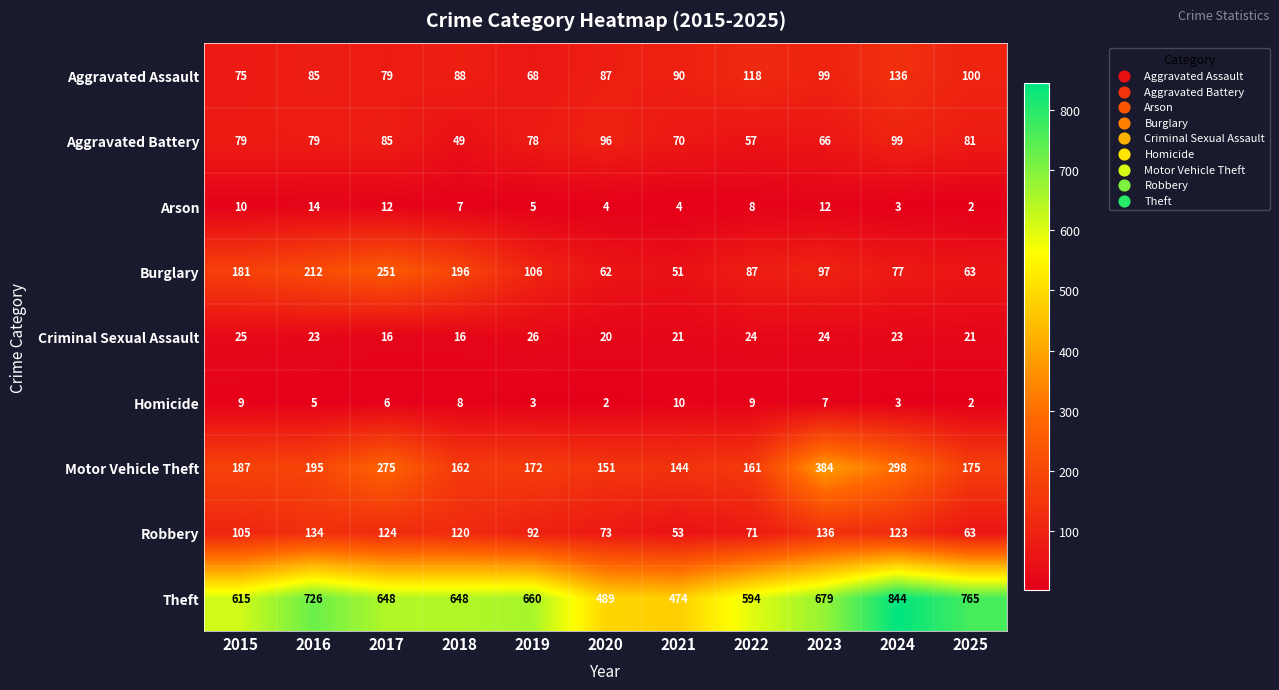

True or false: Homicide has a value of 5 at 2024.

False